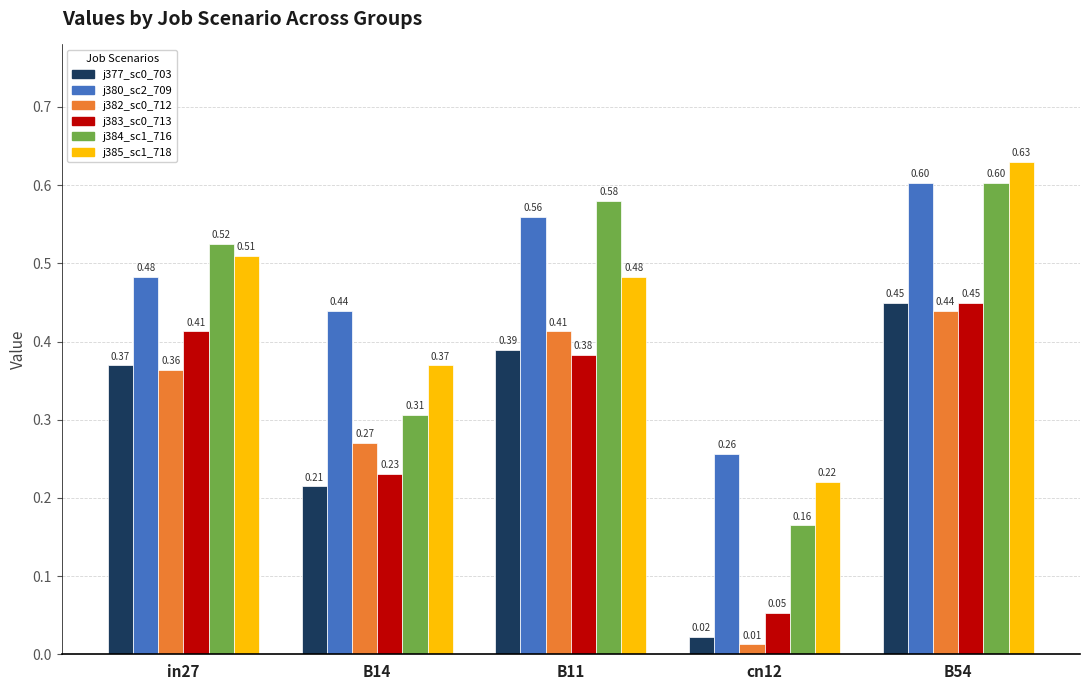

At which category is the sum across all series the highest?

B54